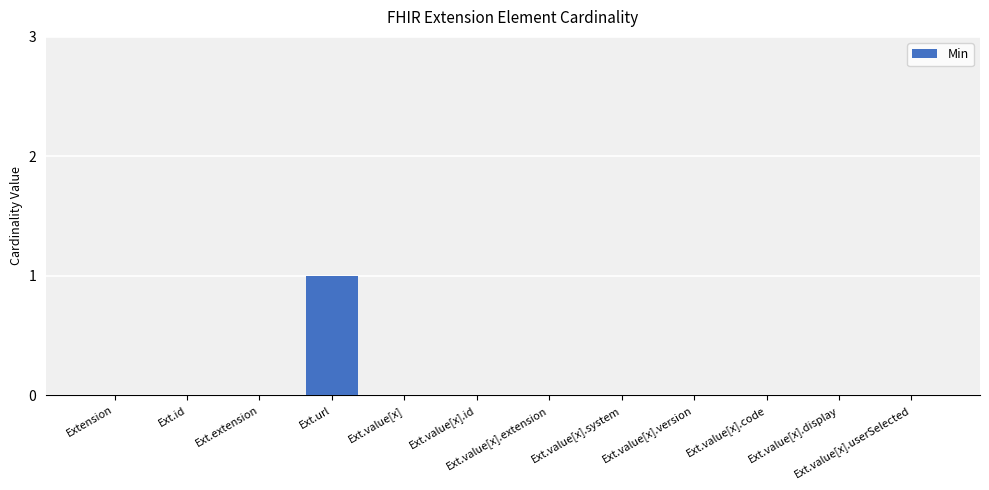

Which category has the highest value across all series?

Ext.url